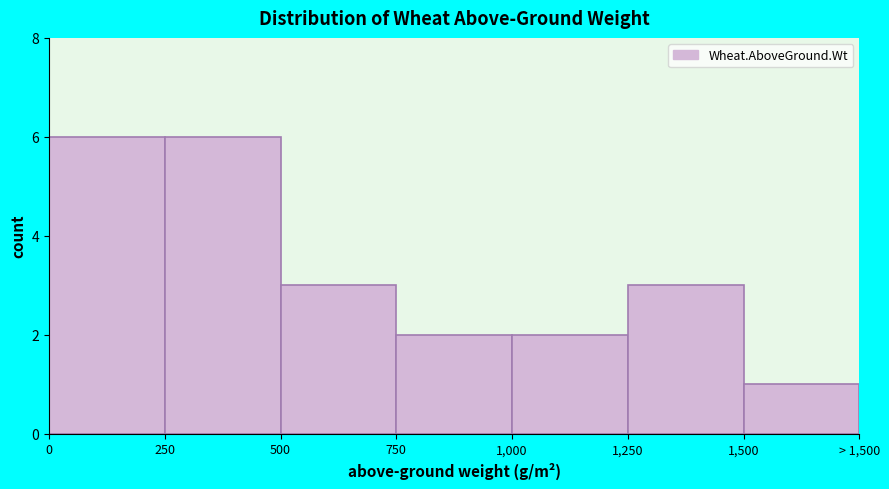

Reading right to left, transcribe all the data shown in this chart.

1,500=1	1,250=3	1,000=2	750=2	500=3	250=6	0=6